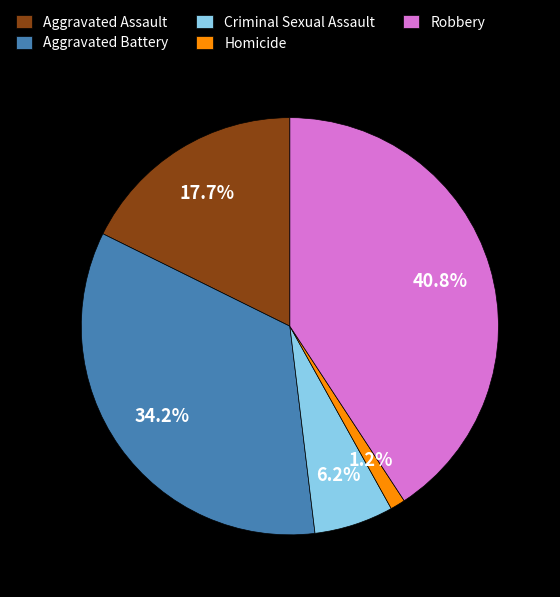

Rank the categories by value from lowest to highest.

Homicide, Criminal Sexual Assault, Aggravated Assault, Aggravated Battery, Robbery